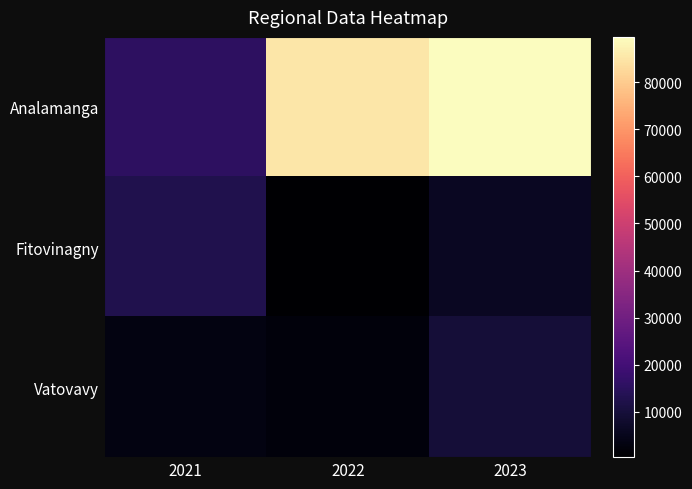

What is the spread (max minus min) of values at 2022?

84885